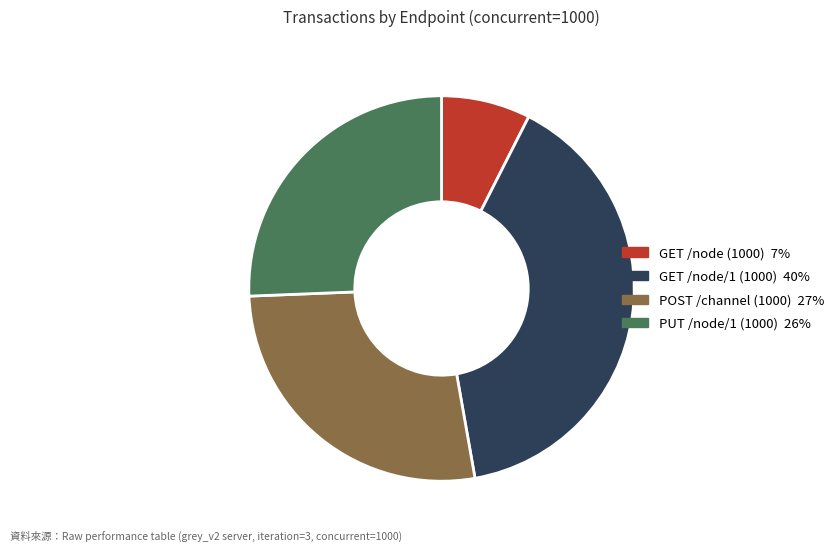

Does any single category account for the majority?

No